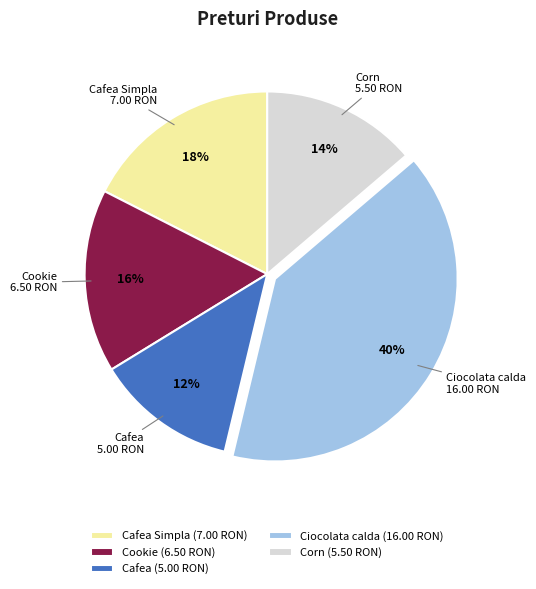

What is the largest slice in the pie chart?

Ciocolata calda